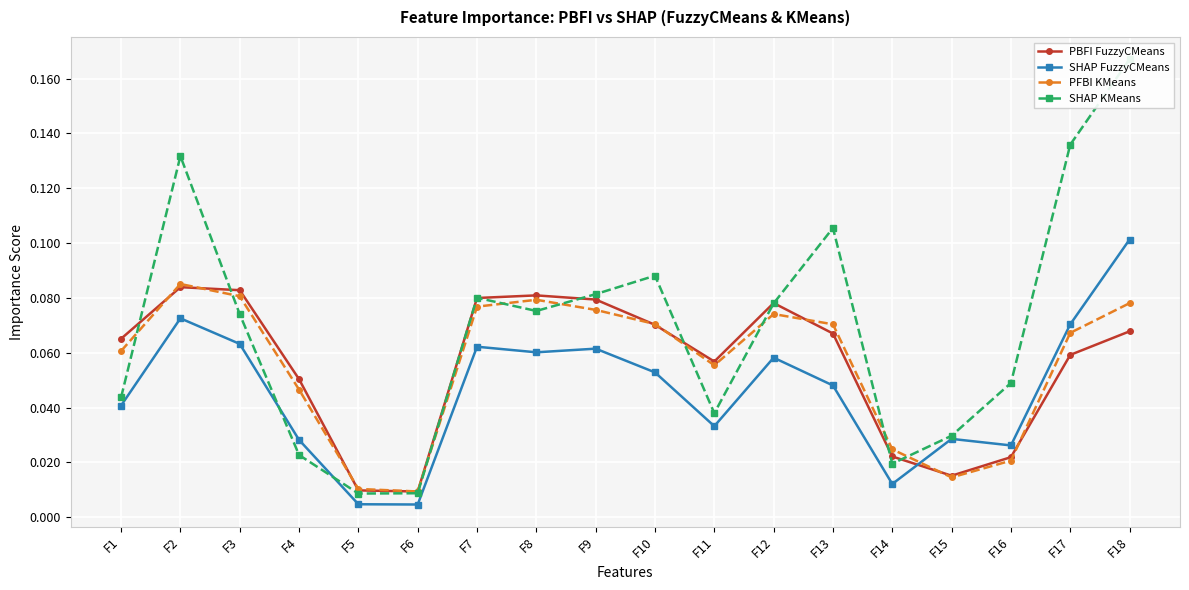

Rank the series by their maximum value, from lowest to highest.

PBFI FuzzyCMeans, PFBI KMeans, SHAP FuzzyCMeans, SHAP KMeans